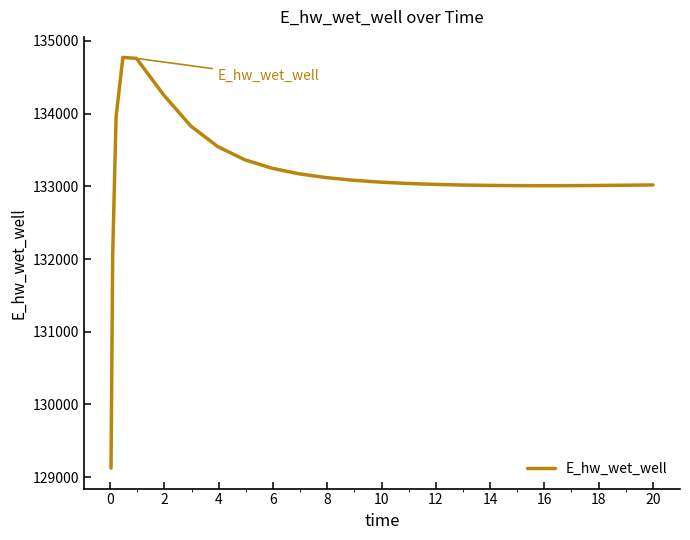

What is the difference between the second highest and second lowest values?

2688.8